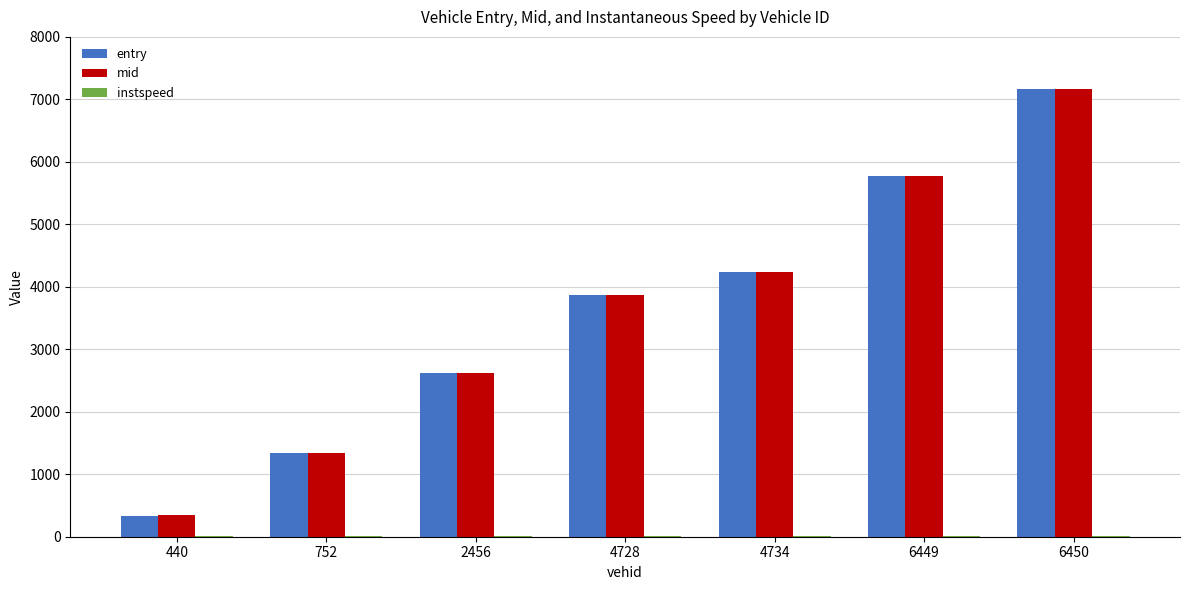

What is the sum of all mid values?

25353.2